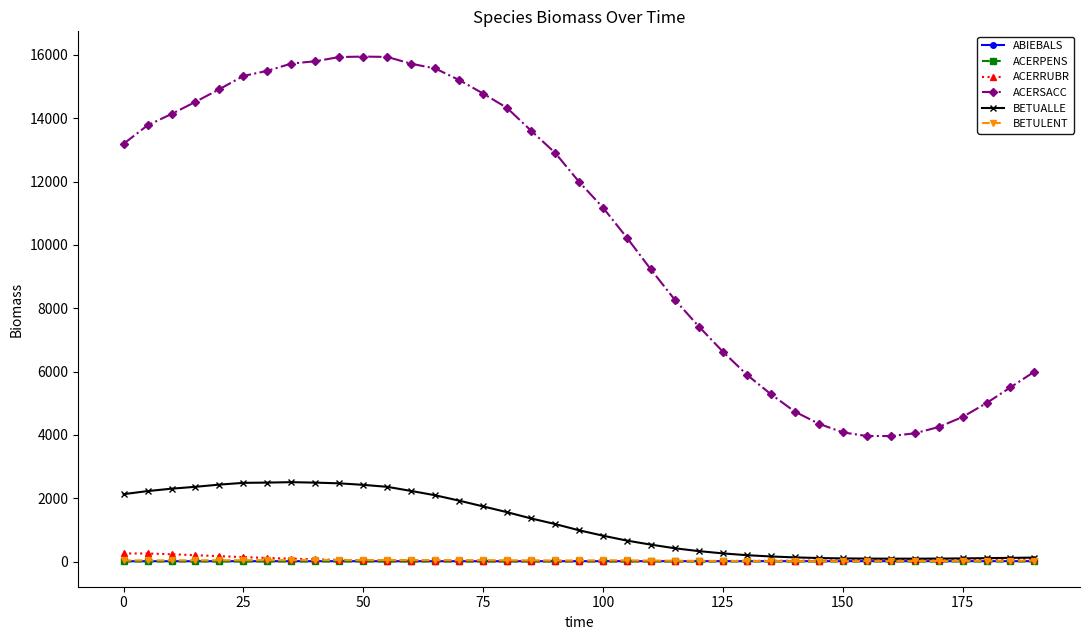

Which series has the largest total across all categories?

ACERSACC